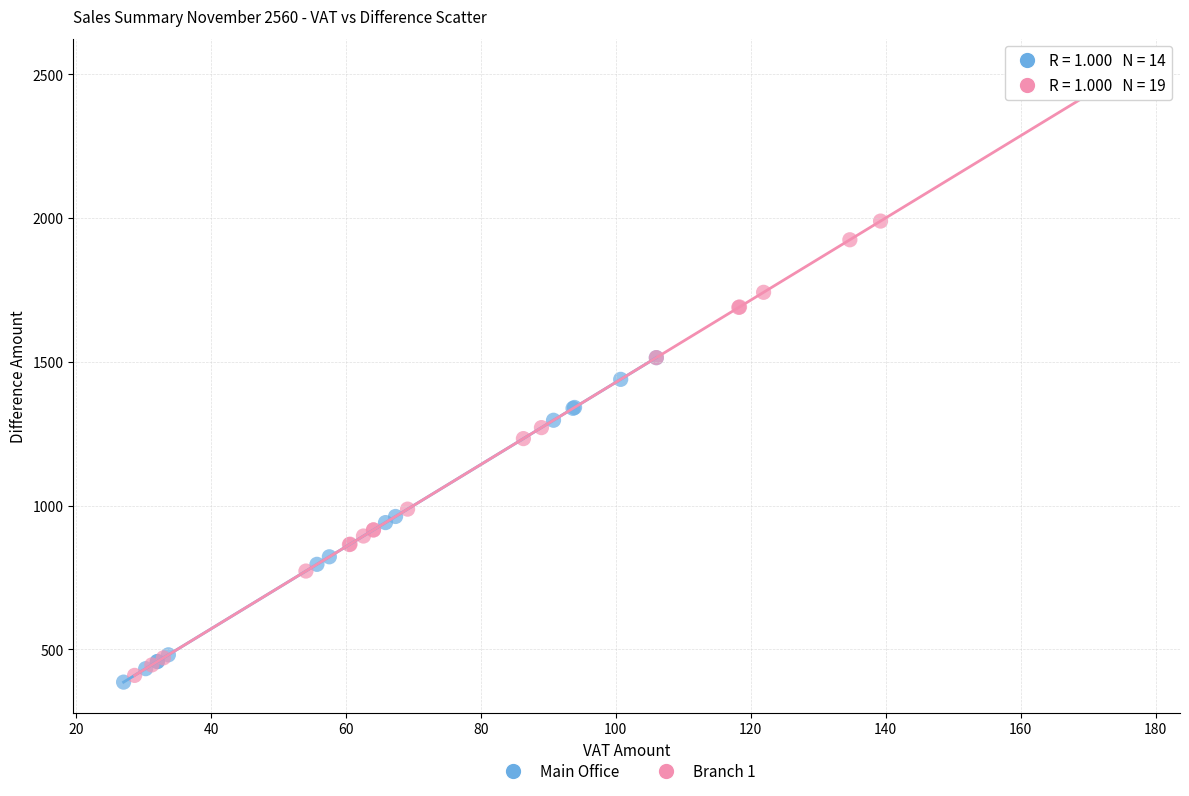

Which series reaches the maximum Y coordinate?

Branch 1